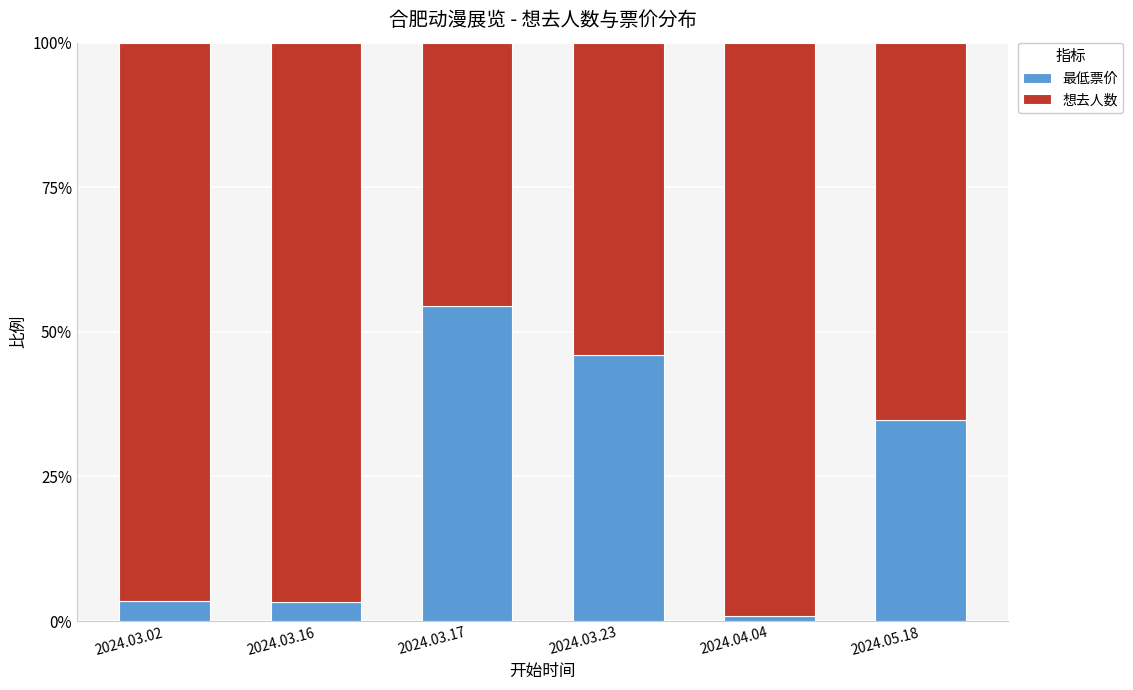

True or false: 最低票价 has a value of 46.0 at 2024.03.23.

True